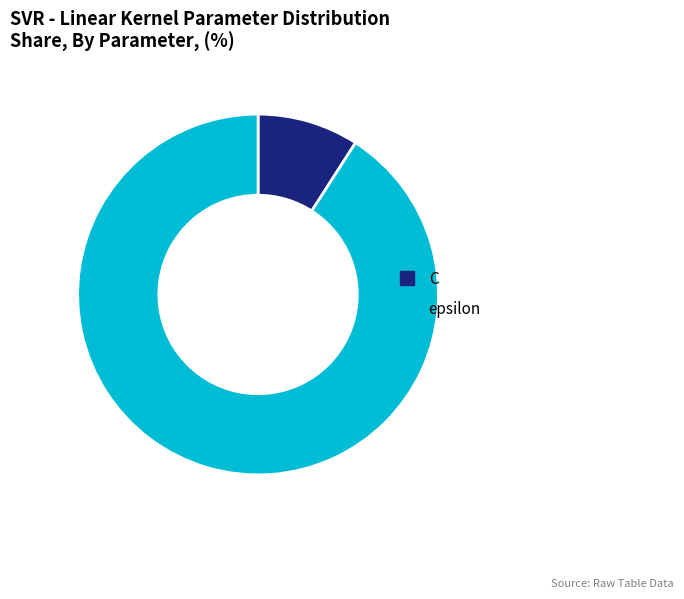

Does C account for over 50% of the chart?

No